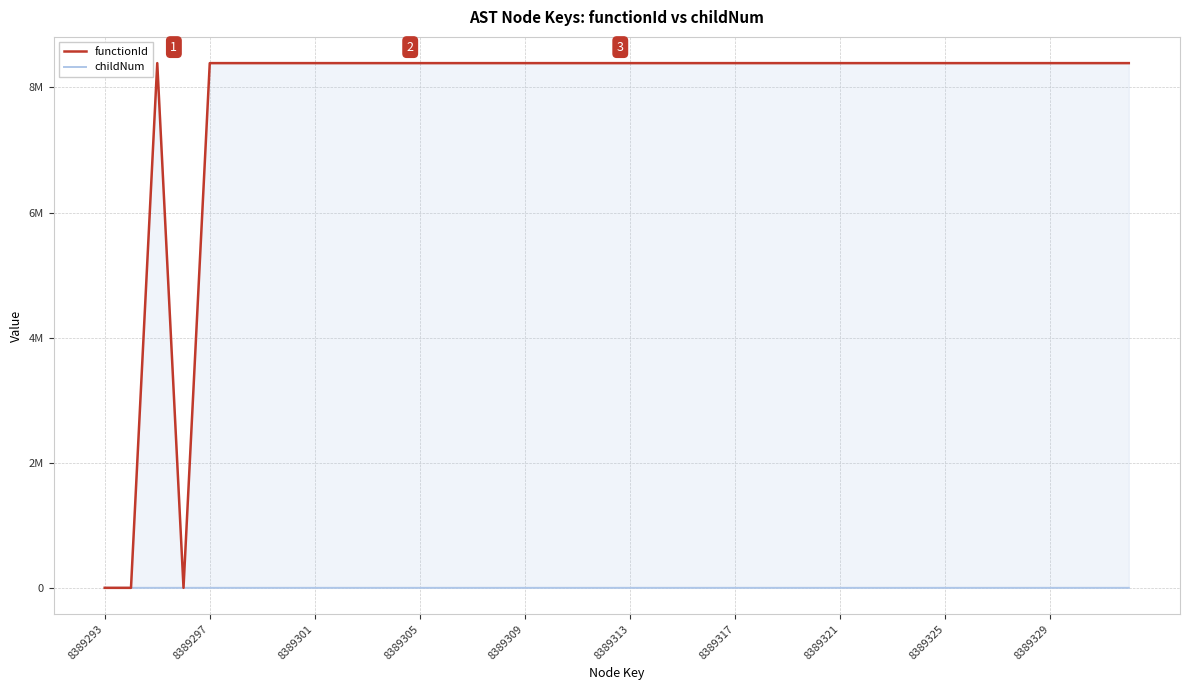

What are all the series names shown in the legend?

functionId, childNum